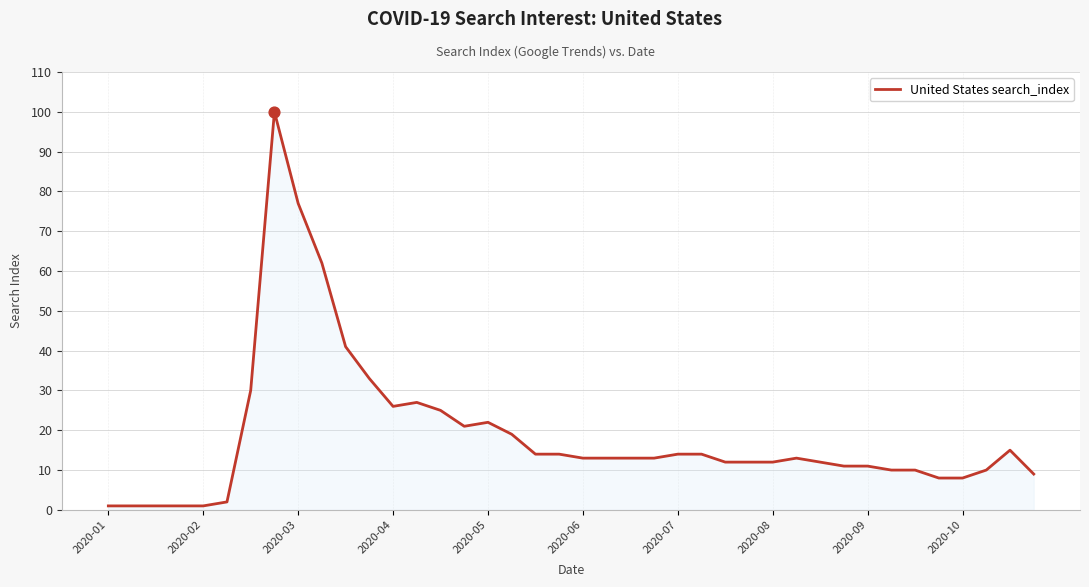

What is the difference between the maximum and minimum values?

99